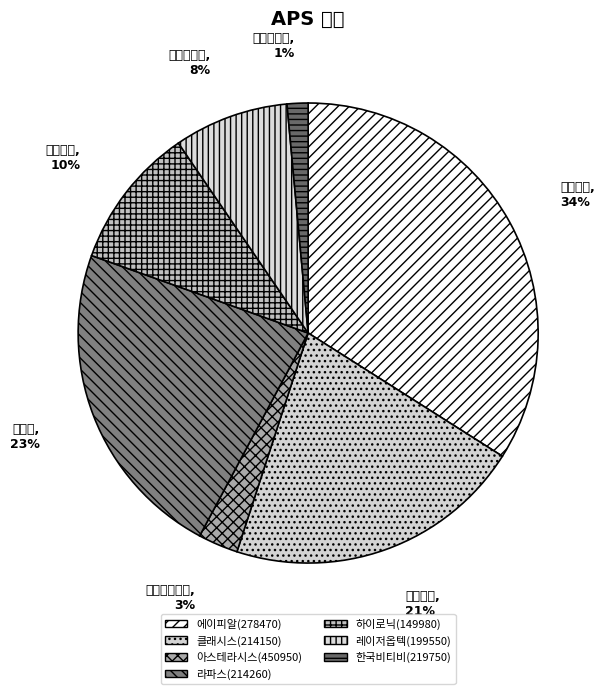

How many segments does this pie chart have?

7